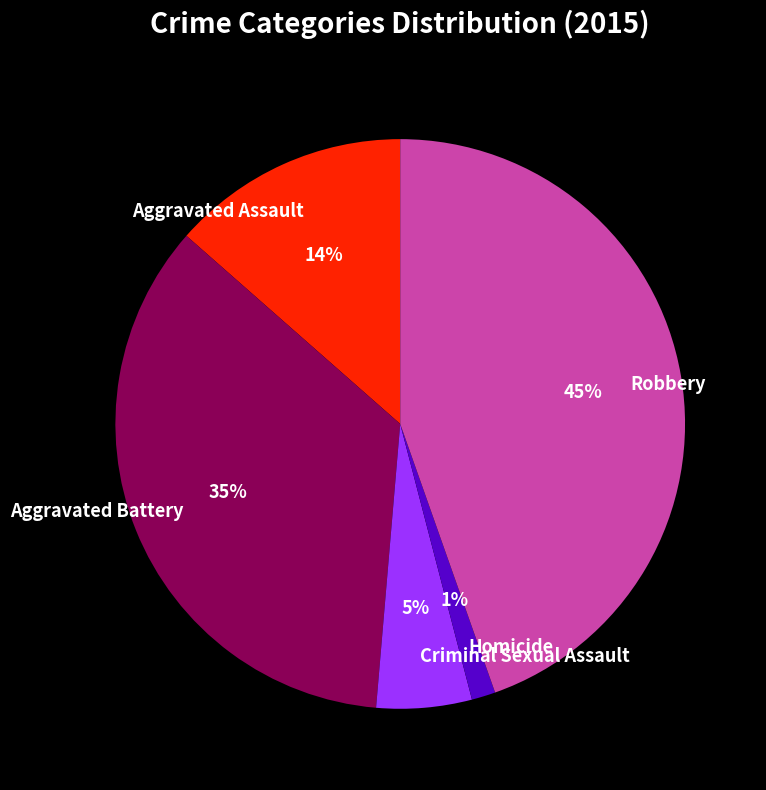

To the nearest percent, what percentage of the pie is Aggravated Battery?

35%